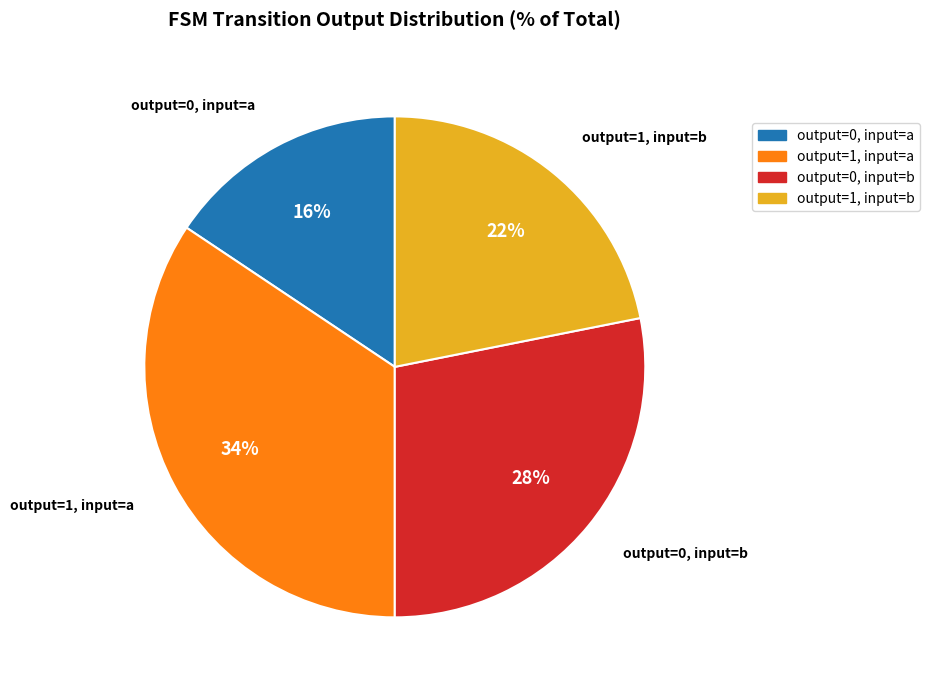

Is the sum of output=1, input=a and output=0, input=b greater than half?

Yes